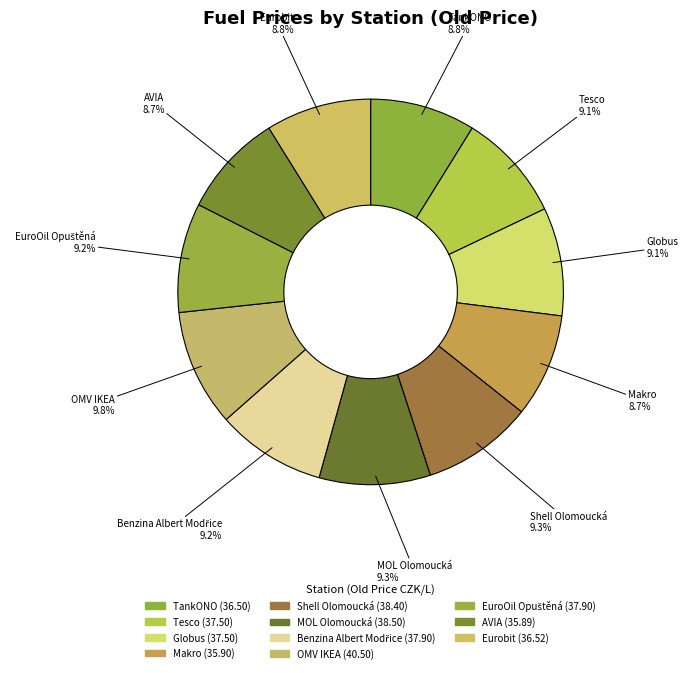

Is it true that AVIA is 9% of the pie?

True